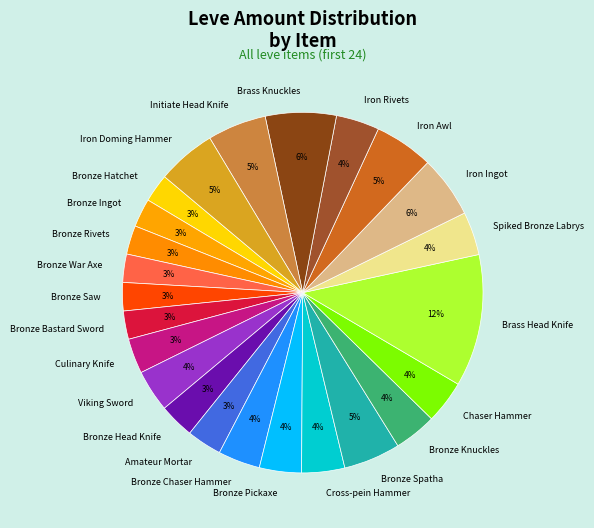

To the nearest percent, what is the difference between the Bronze Chaser Hammer and Amateur Mortar slice percentages?

1%